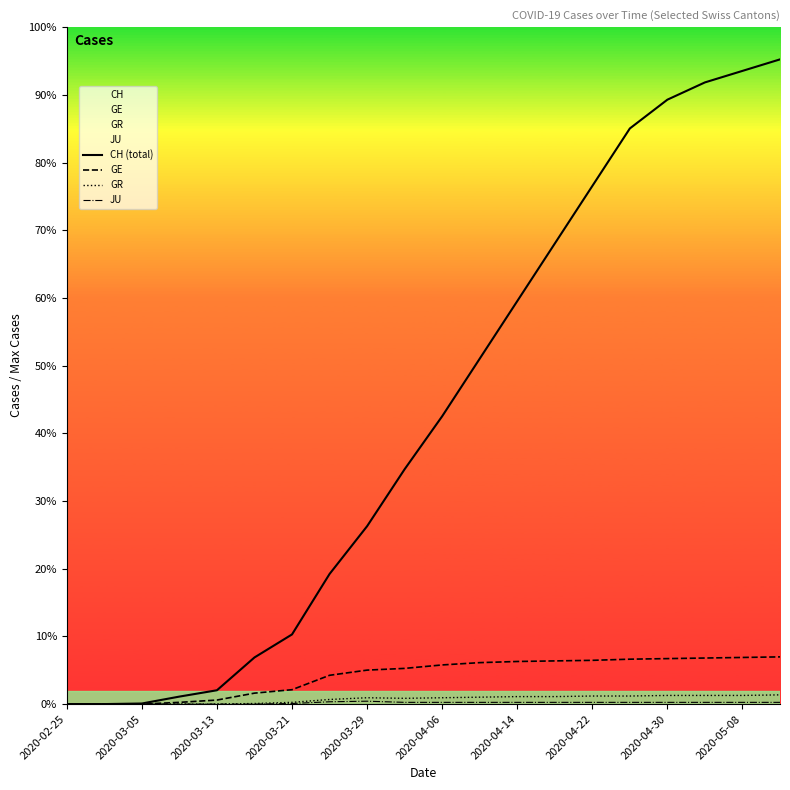

True or false: CH (total) and GR cross at least once.

False